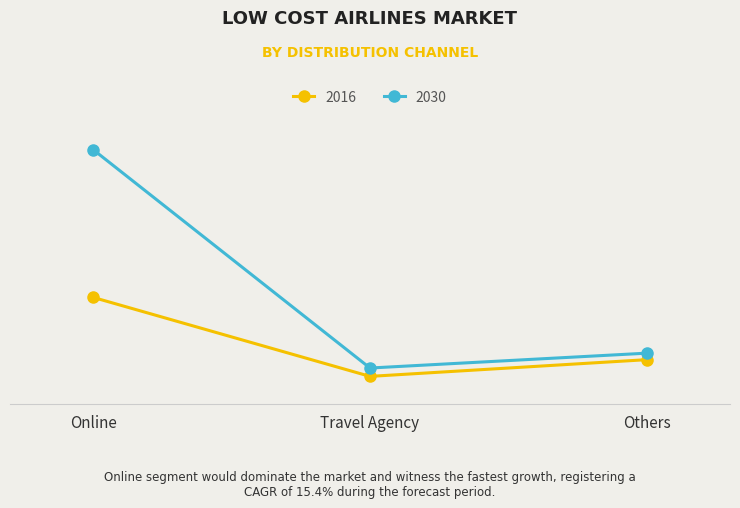

What are all the series names shown in the legend?

2016, 2030